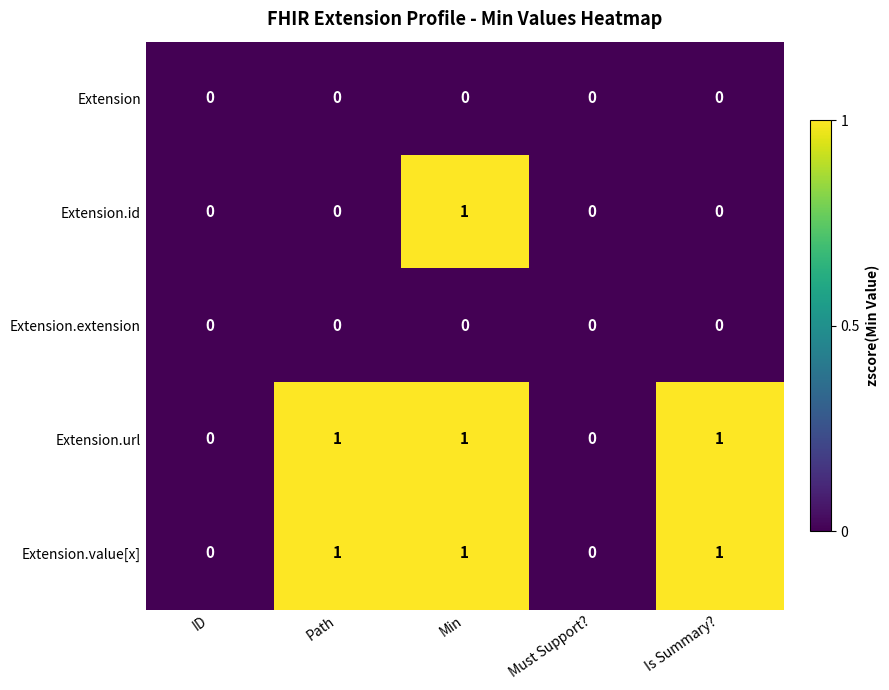

The value of Extension.url at Path is 2. True or false?

False